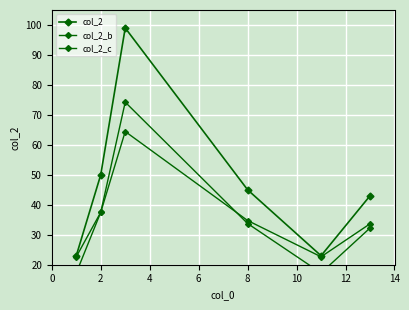

At which label is col_2_b closest to 45?

2